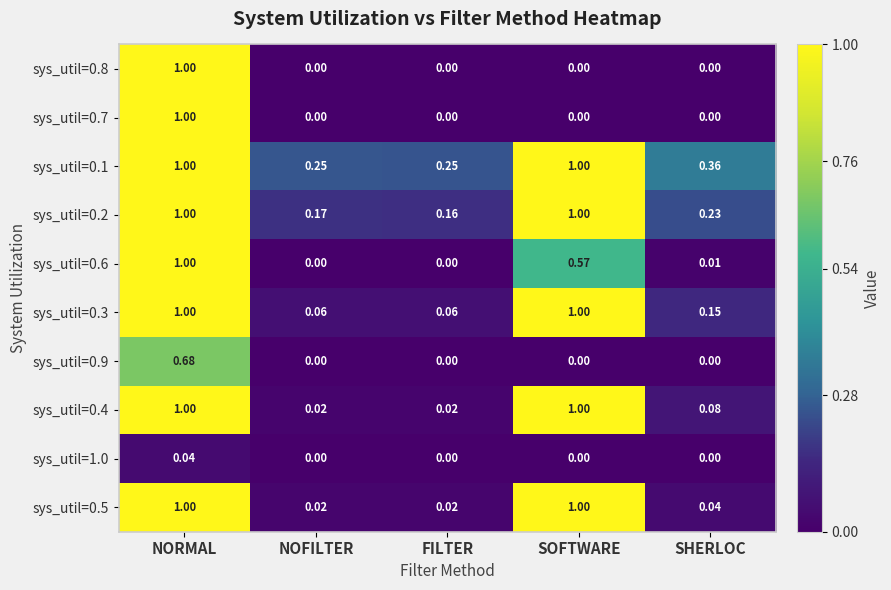

At which label does sys_util=0.6 reach its peak?

NORMAL